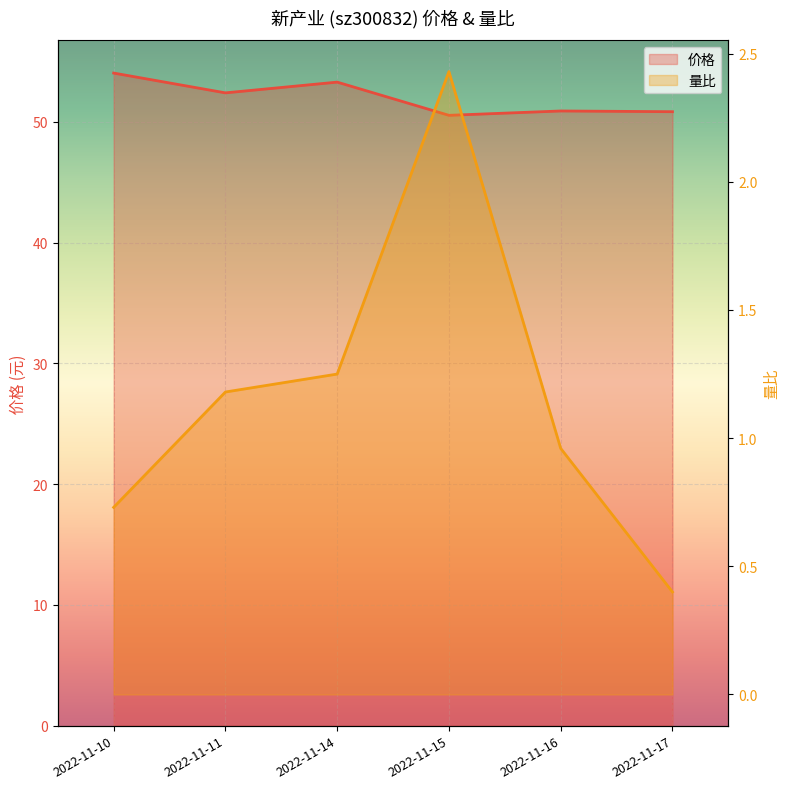

What are all the series names shown in the legend?

价格, 量比